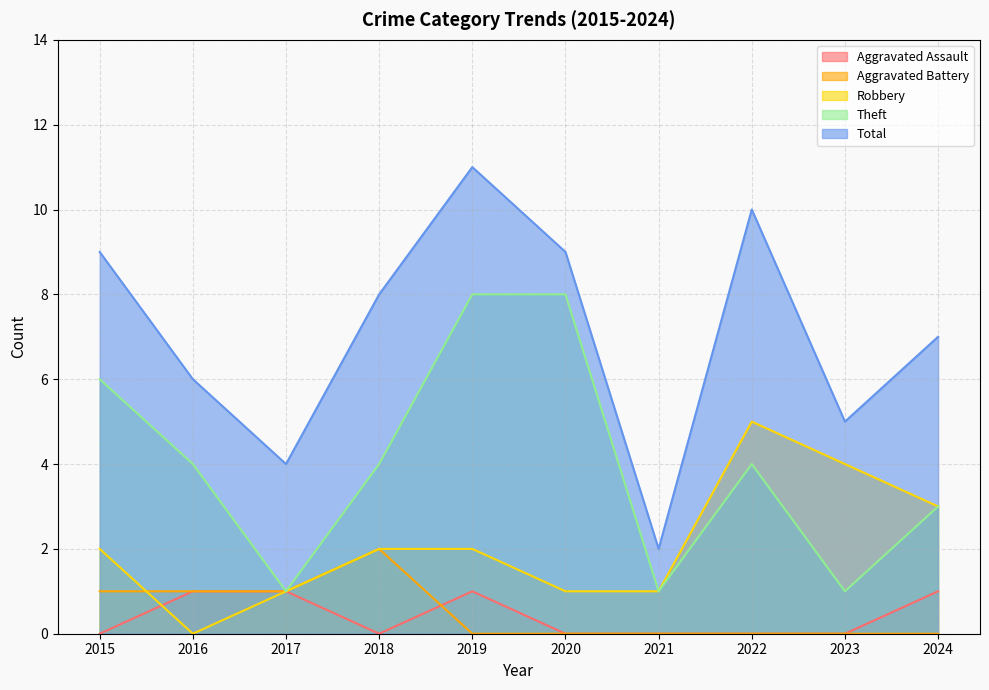

Rank the series at 2015 from lowest to highest value.

Aggravated Assault, Aggravated Battery, Robbery, Theft, Total